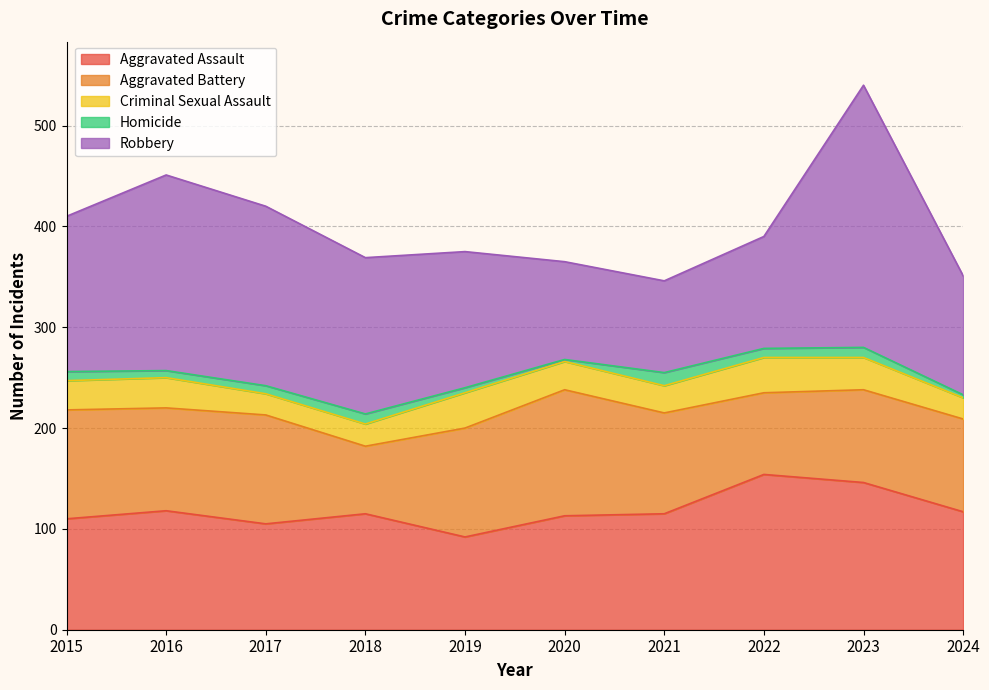

List the labels in order of Aggravated Battery value, smallest first.

2018, 2022, 2023, 2024, 2021, 2016, 2015, 2017, 2019, 2020